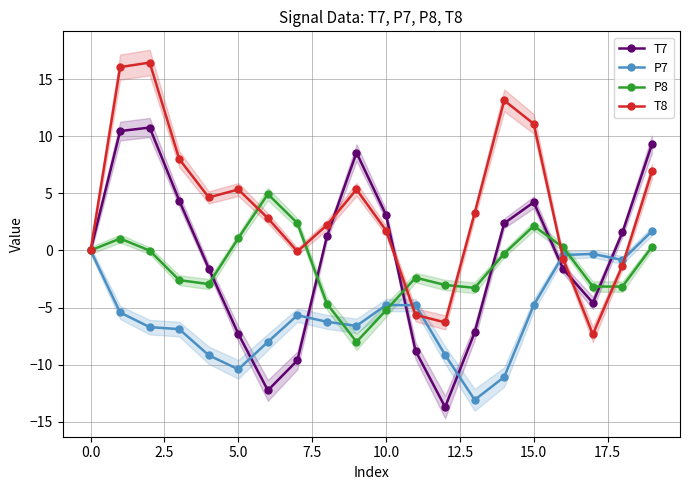

True or false: P7 has more than 0 interior local peaks.

True